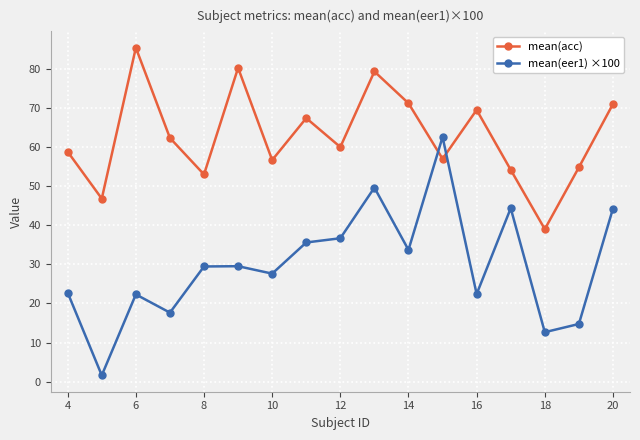

Is this an area chart (filled region under the line)?

No